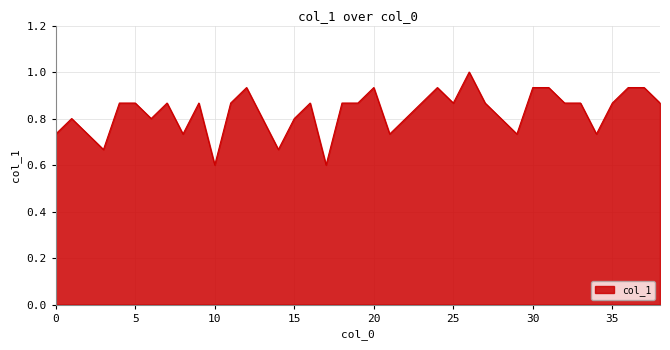

How many lines are shown in the chart?

1